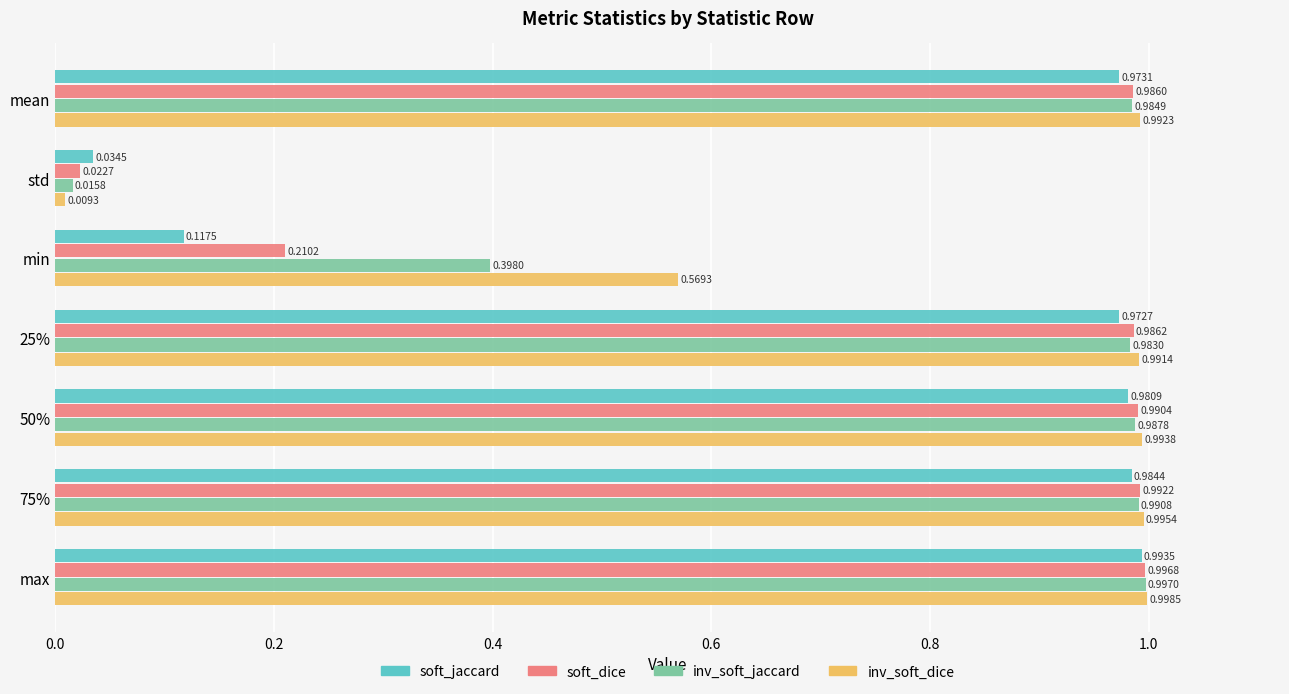

Which series changed the most between min and 50%?

soft_jaccard